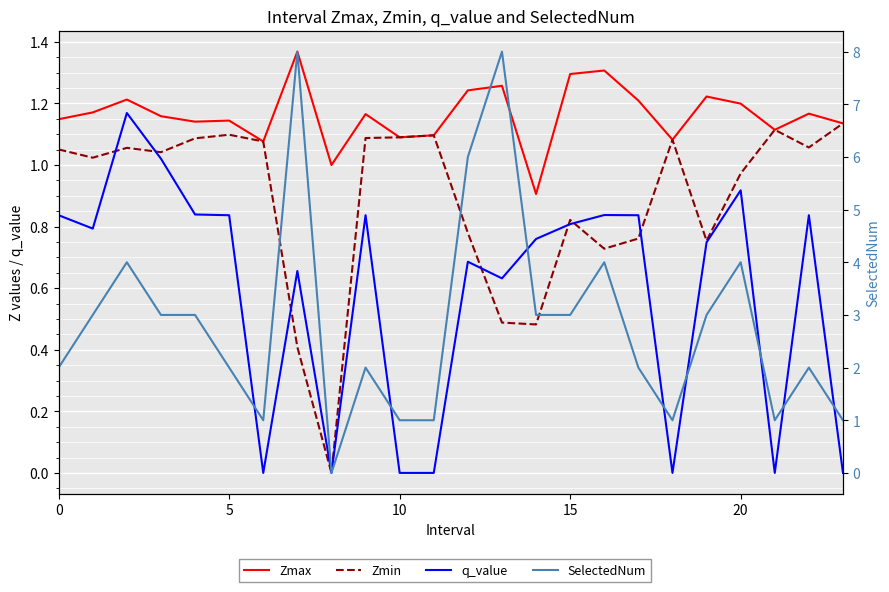

Which label corresponds to the smallest value in the chart?

8